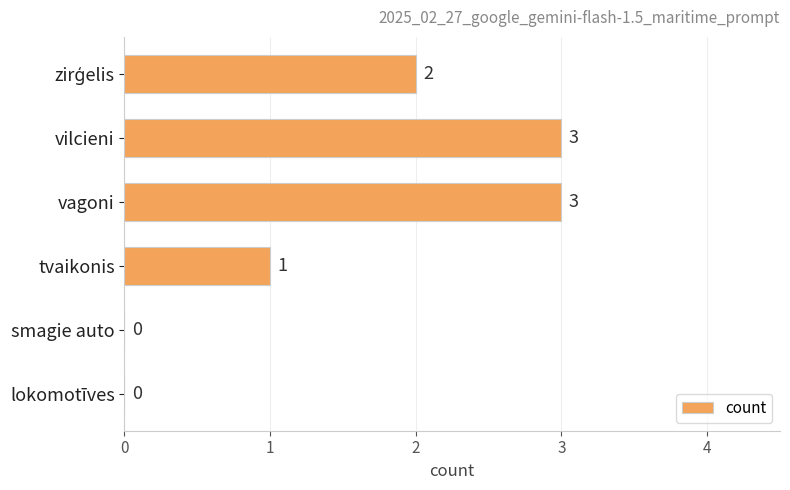

The chart shows a value of 1 at tvaikonis. True or false?

True